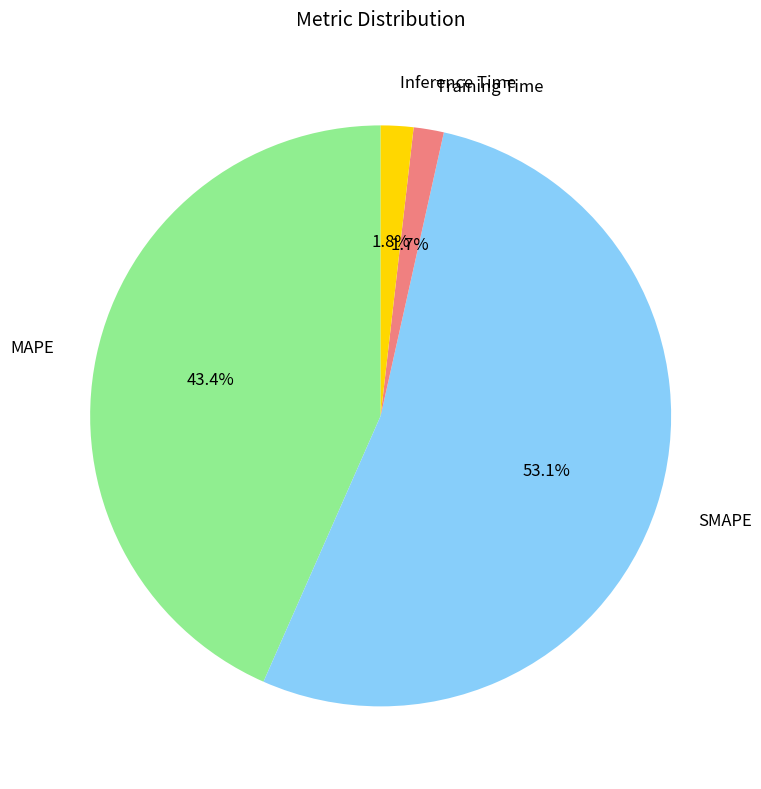

To the nearest percent, what is the average slice percentage?

25%